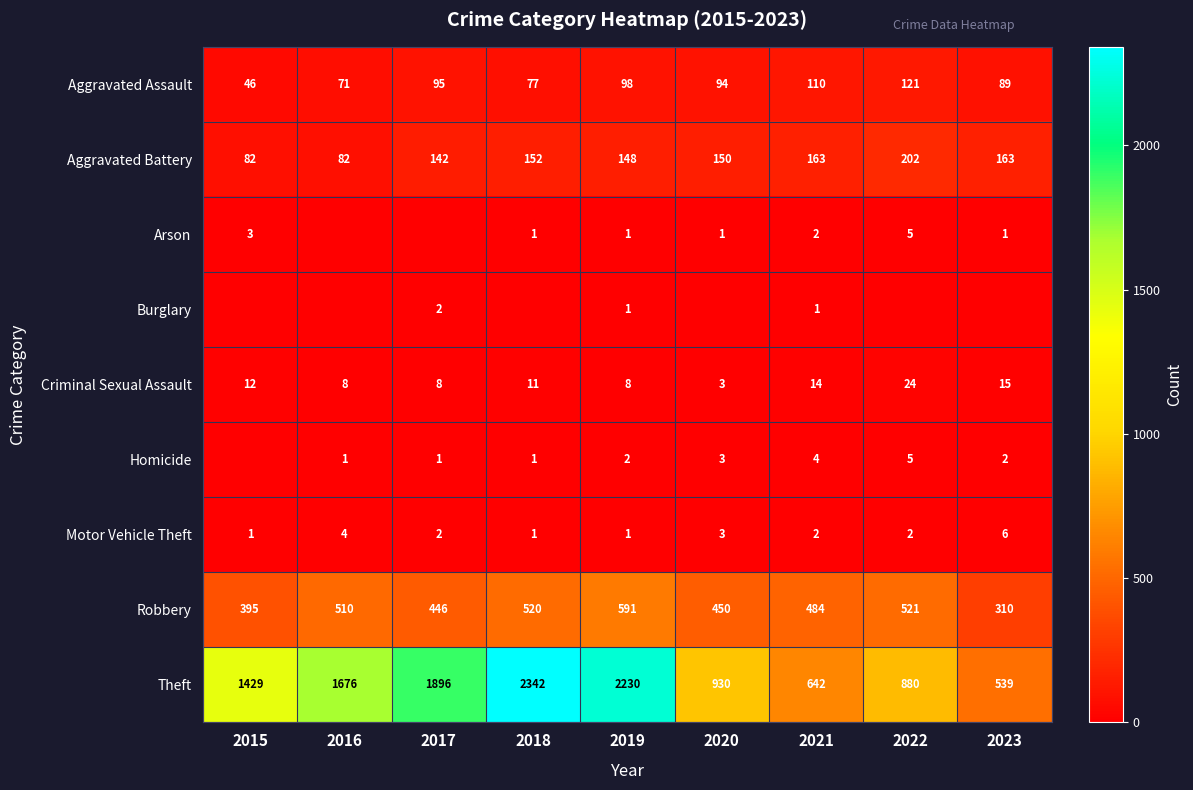

Where is Criminal Sexual Assault nearest to the value 13?

2015